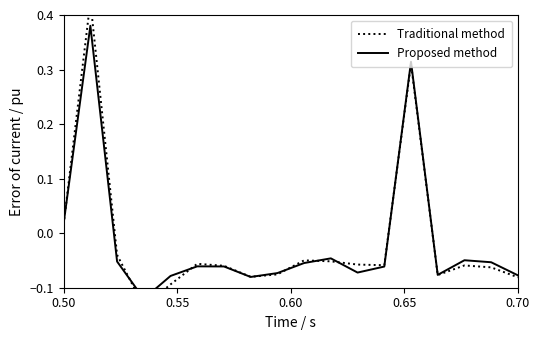

How many times do Traditional method and Proposed method cross each other?

8